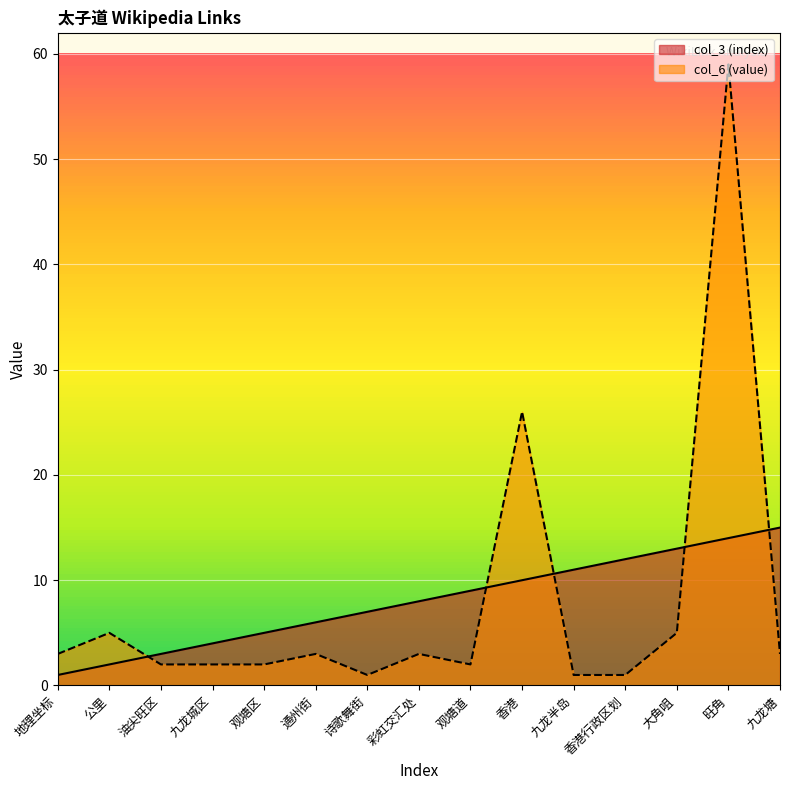

What is the total value across all series at 诗歌舞街?

8